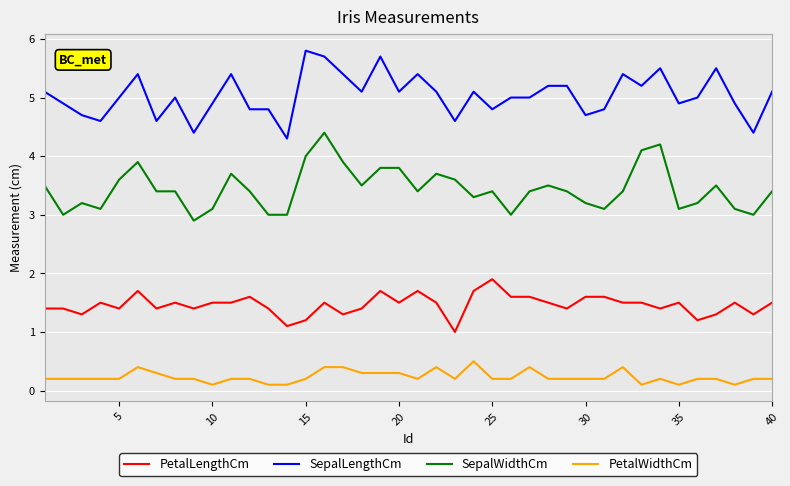

Reading left to right, transcribe all the data shown in this chart.

PetalLengthCm: 1.4	1.4	1.3	1.5	1.4	1.7	1.4	1.5	1.4	1.5	1.5	1.6	1.4	1.1	1.2	1.5	1.3	1.4	1.7	1.5	1.7	1.5	1.0	1.7	1.9	1.6	1.6	1.5	1.4	1.6	1.6	1.5	1.5	1.4	1.5	1.2	1.3	1.5	1.3	1.5
SepalLengthCm: 5.1	4.9	4.7	4.6	5.0	5.4	4.6	5.0	4.4	4.9	5.4	4.8	4.8	4.3	5.8	5.7	5.4	5.1	5.7	5.1	5.4	5.1	4.6	5.1	4.8	5.0	5.0	5.2	5.2	4.7	4.8	5.4	5.2	5.5	4.9	5.0	5.5	4.9	4.4	5.1
SepalWidthCm: 3.5	3.0	3.2	3.1	3.6	3.9	3.4	3.4	2.9	3.1	3.7	3.4	3.0	3.0	4.0	4.4	3.9	3.5	3.8	3.8	3.4	3.7	3.6	3.3	3.4	3.0	3.4	3.5	3.4	3.2	3.1	3.4	4.1	4.2	3.1	3.2	3.5	3.1	3.0	3.4
PetalWidthCm: 0.2	0.2	0.2	0.2	0.2	0.4	0.3	0.2	0.2	0.1	0.2	0.2	0.1	0.1	0.2	0.4	0.4	0.3	0.3	0.3	0.2	0.4	0.2	0.5	0.2	0.2	0.4	0.2	0.2	0.2	0.2	0.4	0.1	0.2	0.1	0.2	0.2	0.1	0.2	0.2